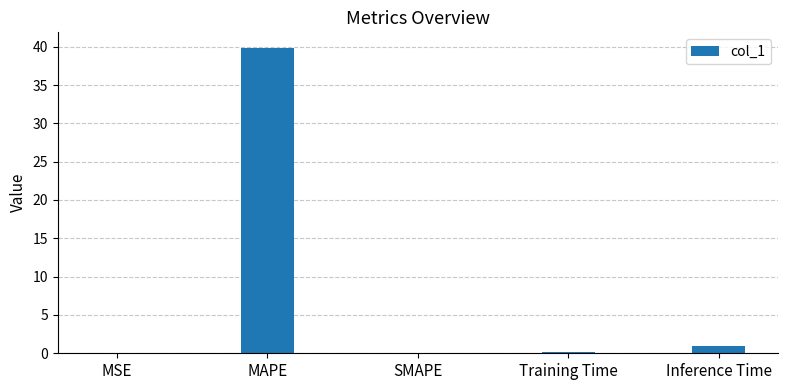

The value at Inference Time is 0.9. True or false?

True